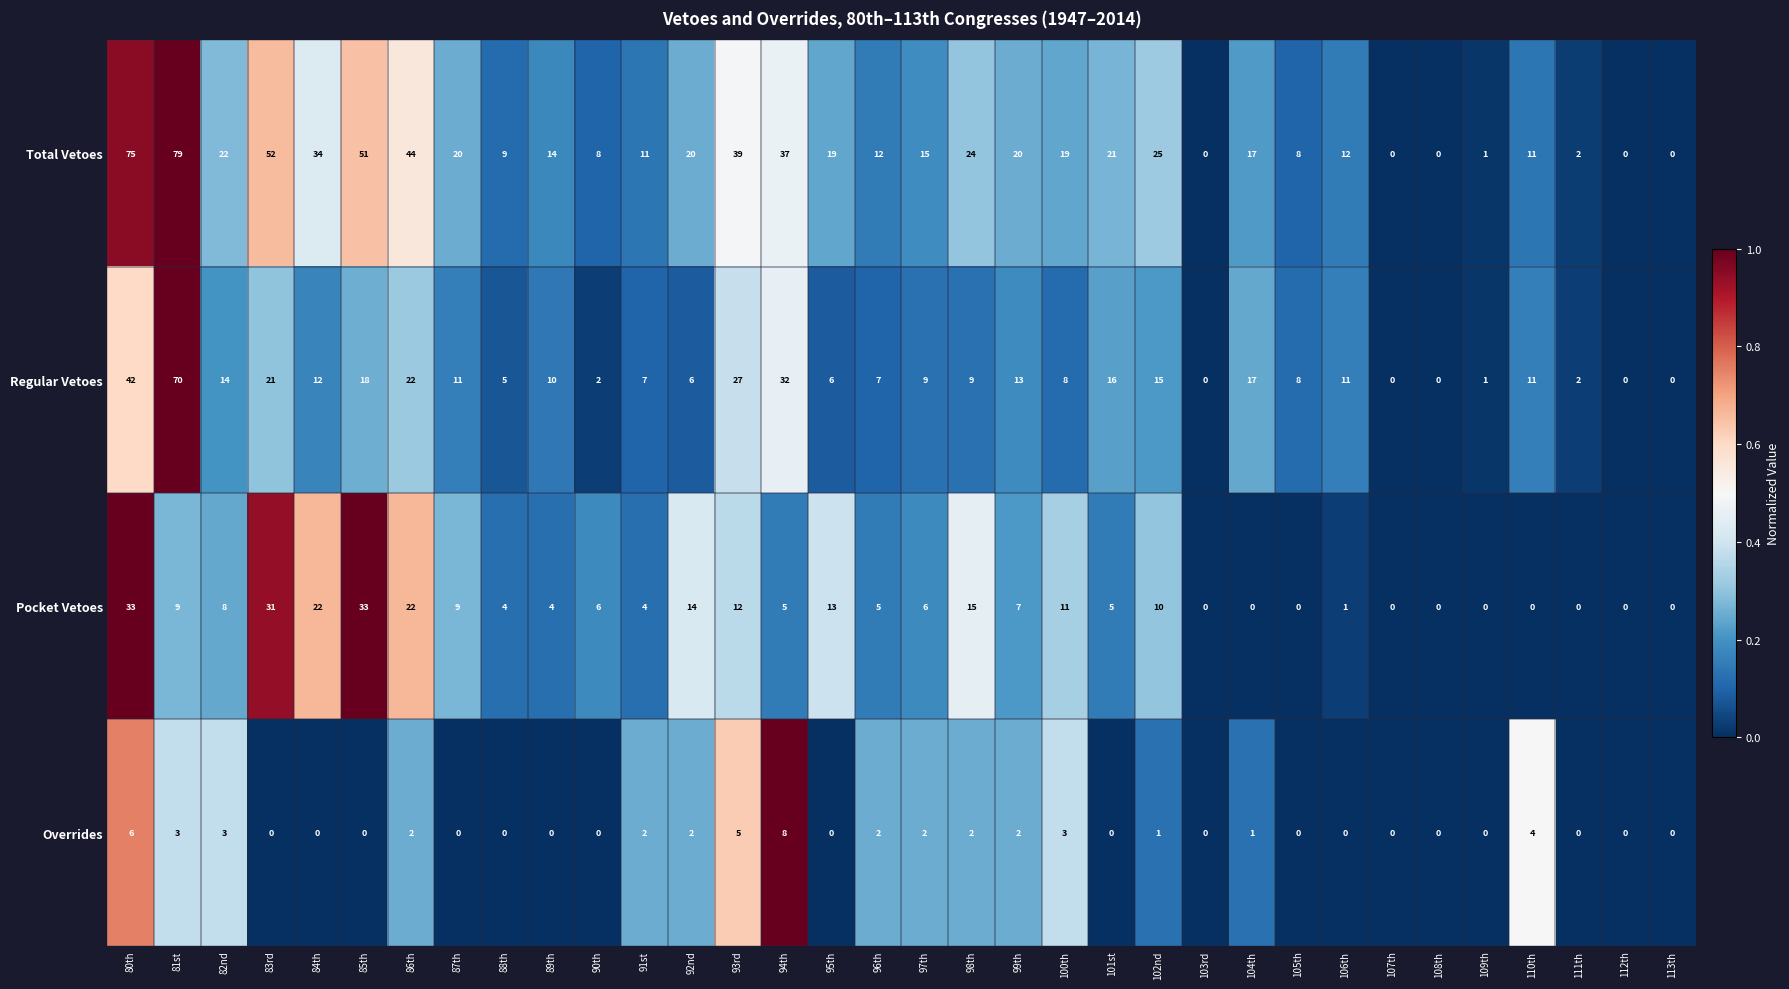

At which label is Overrides closest to 4?

110th